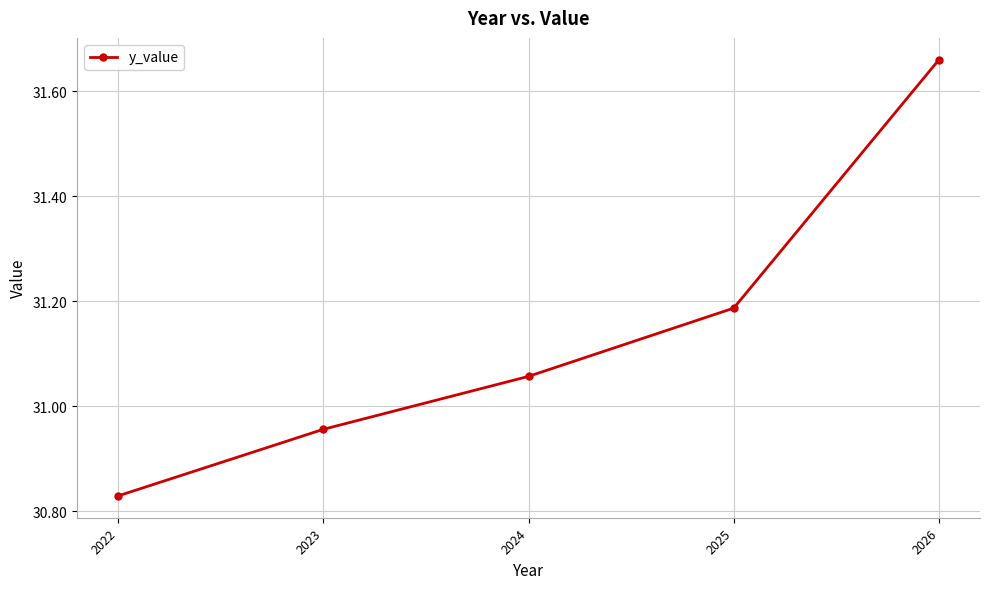

Where does the data first go above 31?

2024